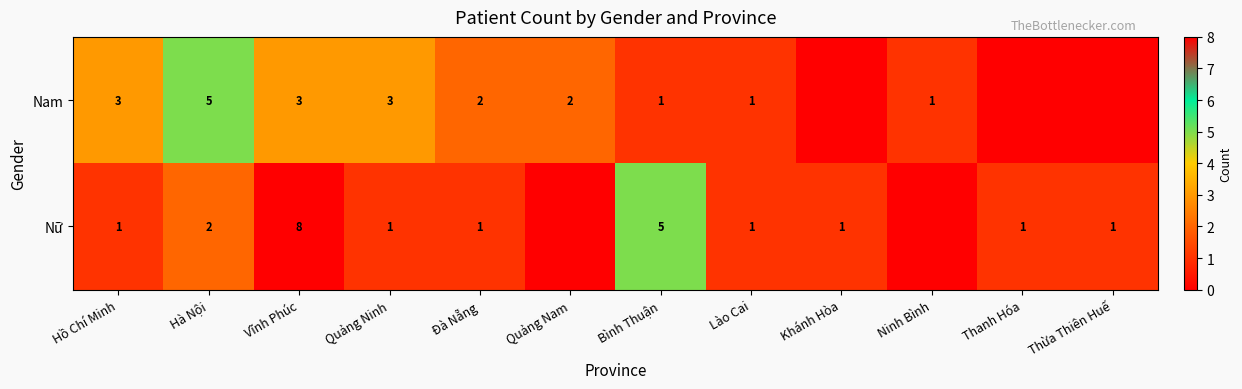

True or false: Nữ has a value of 2 at Hồ Chí Minh.

False